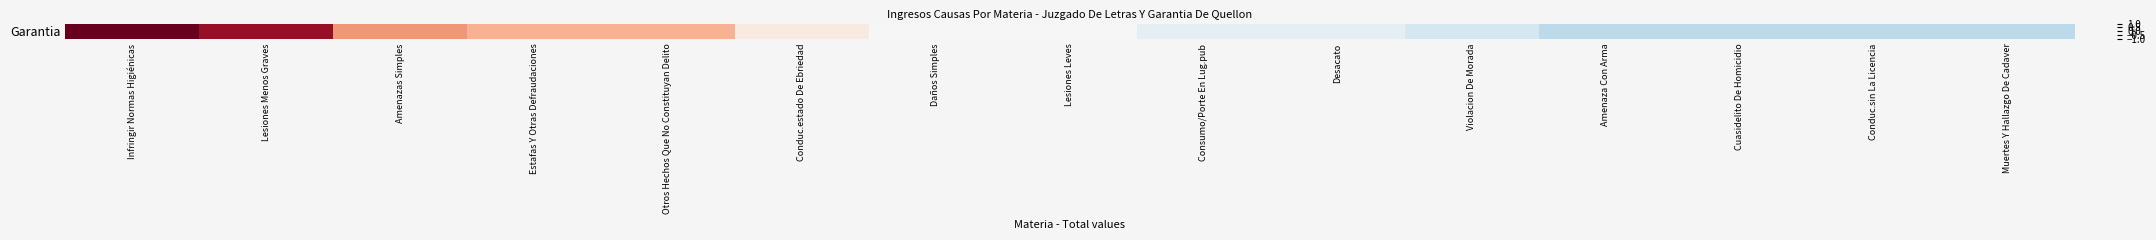

The value at Estafas Y Otras Defraudaciones is 0.3. True or false?

True